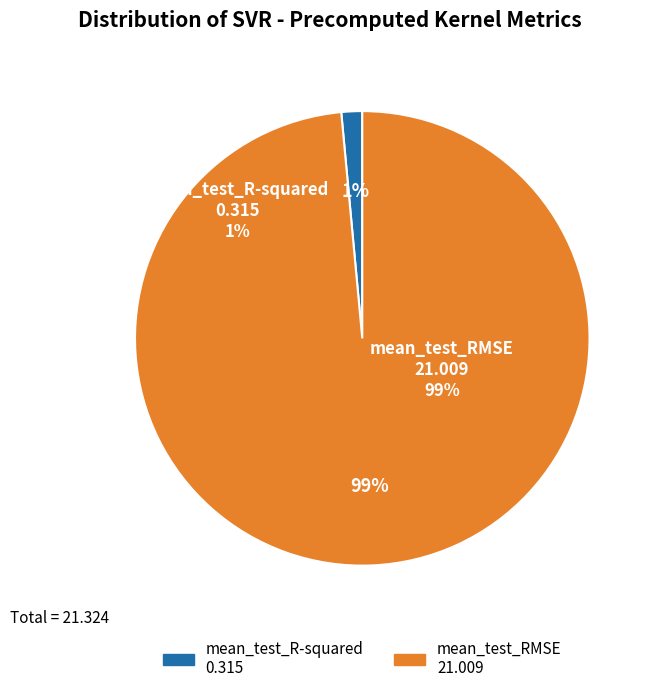

How many segments does this pie chart have?

2